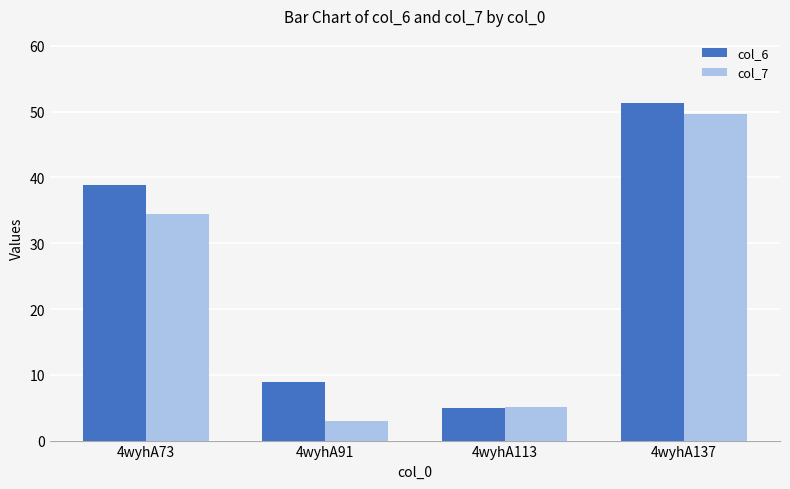

Which series changed the most between 4wyhA113 and 4wyhA137?

col_6